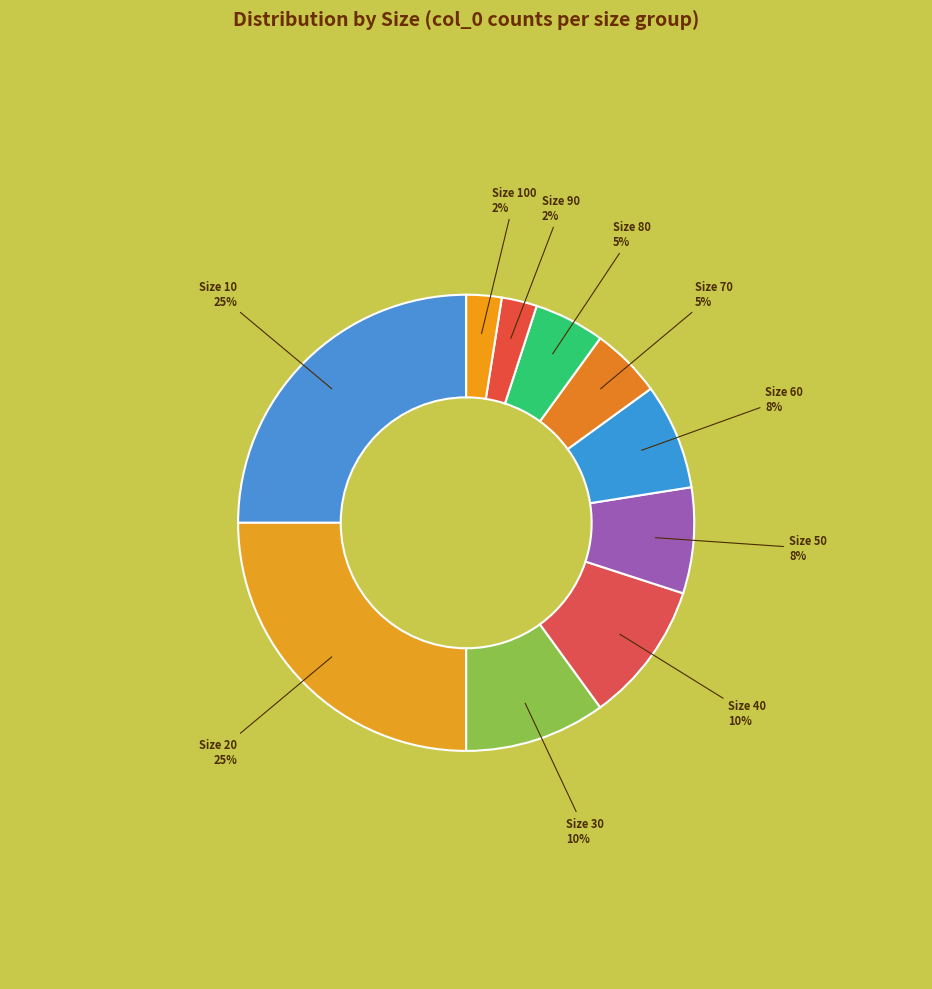

How many segments does this pie chart have?

10